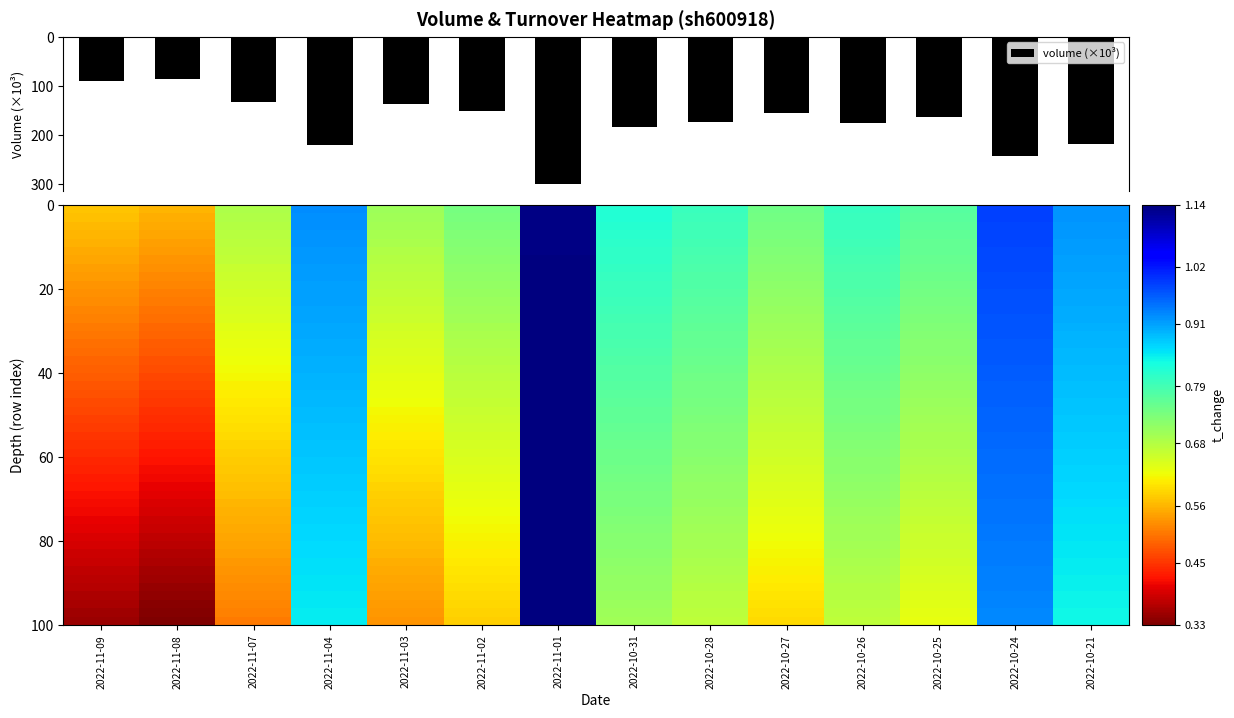

What is the maximum value for volume (×10³)?

298.7